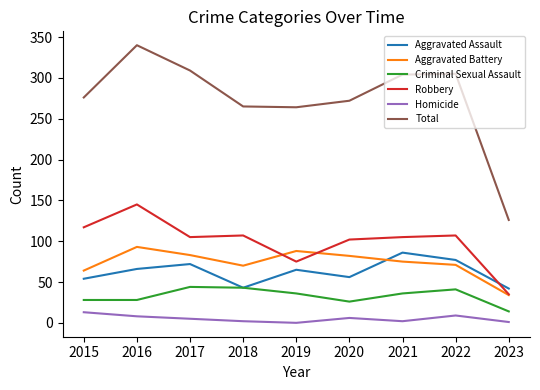

At how many categories does at least one series exceed 274?

5